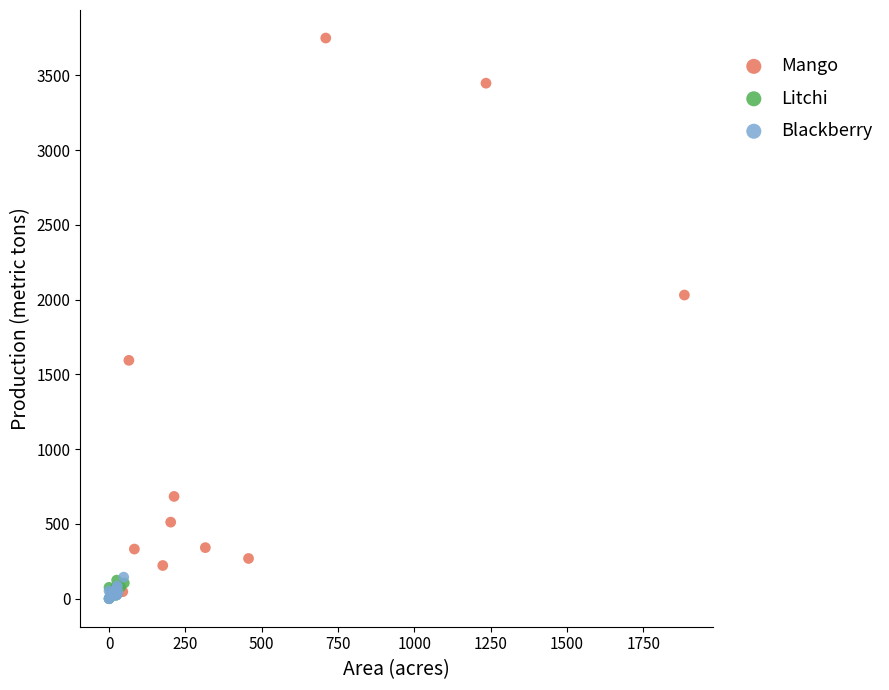

Which series reaches the maximum Y coordinate?

Mango